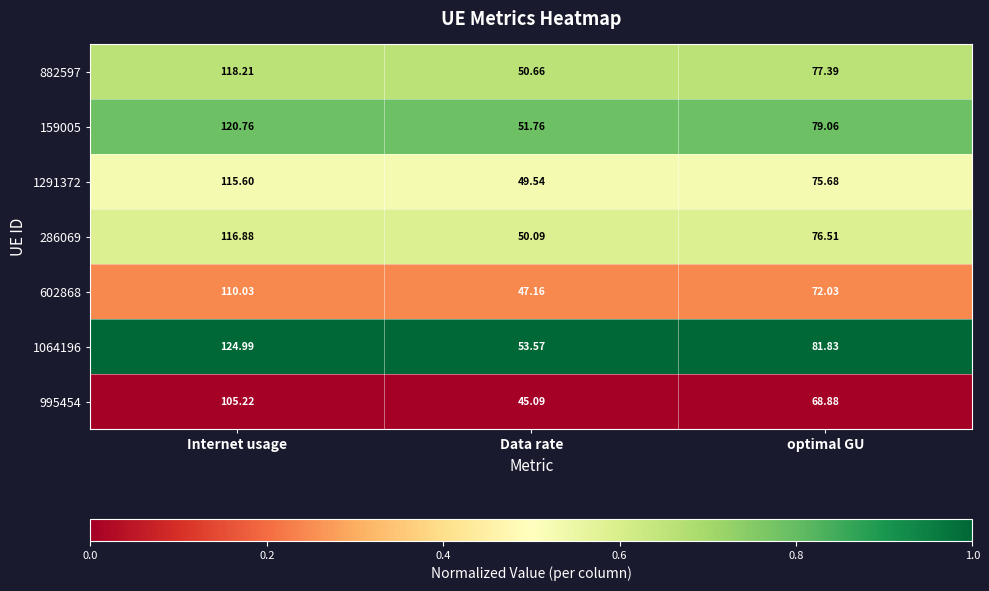

At which label does 995454 reach its peak?

Internet usage